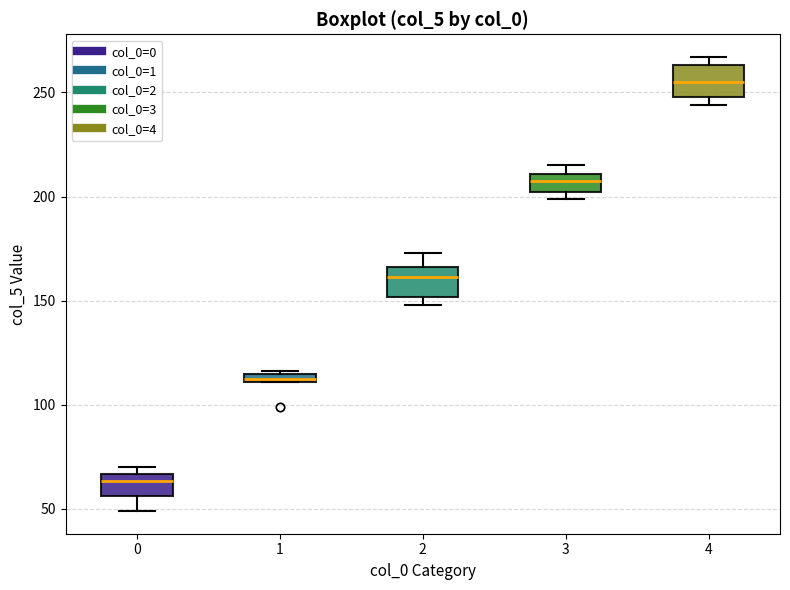

Which box has the lowest median line?

0